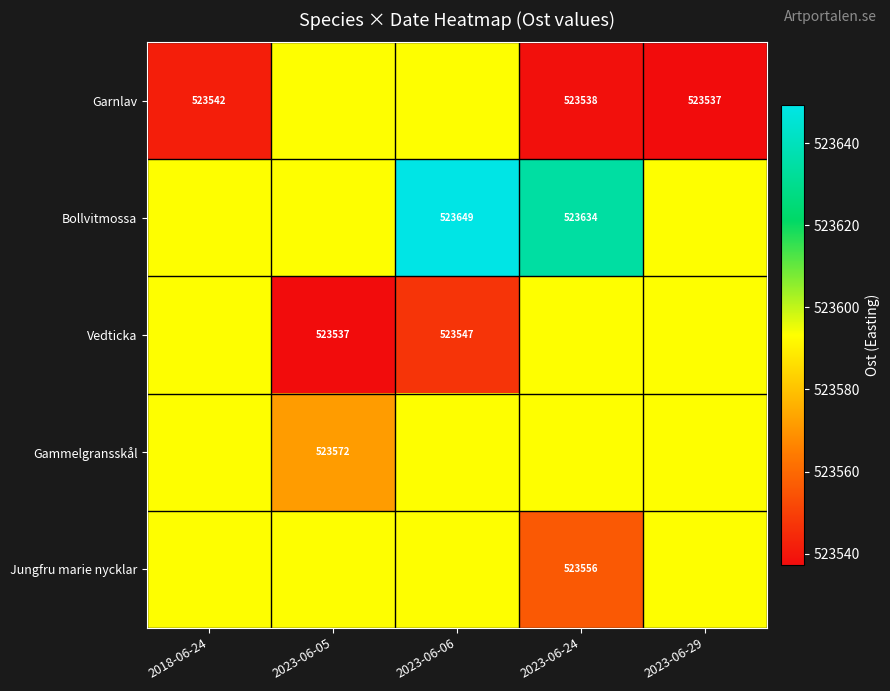

How many data points does each series have?

5